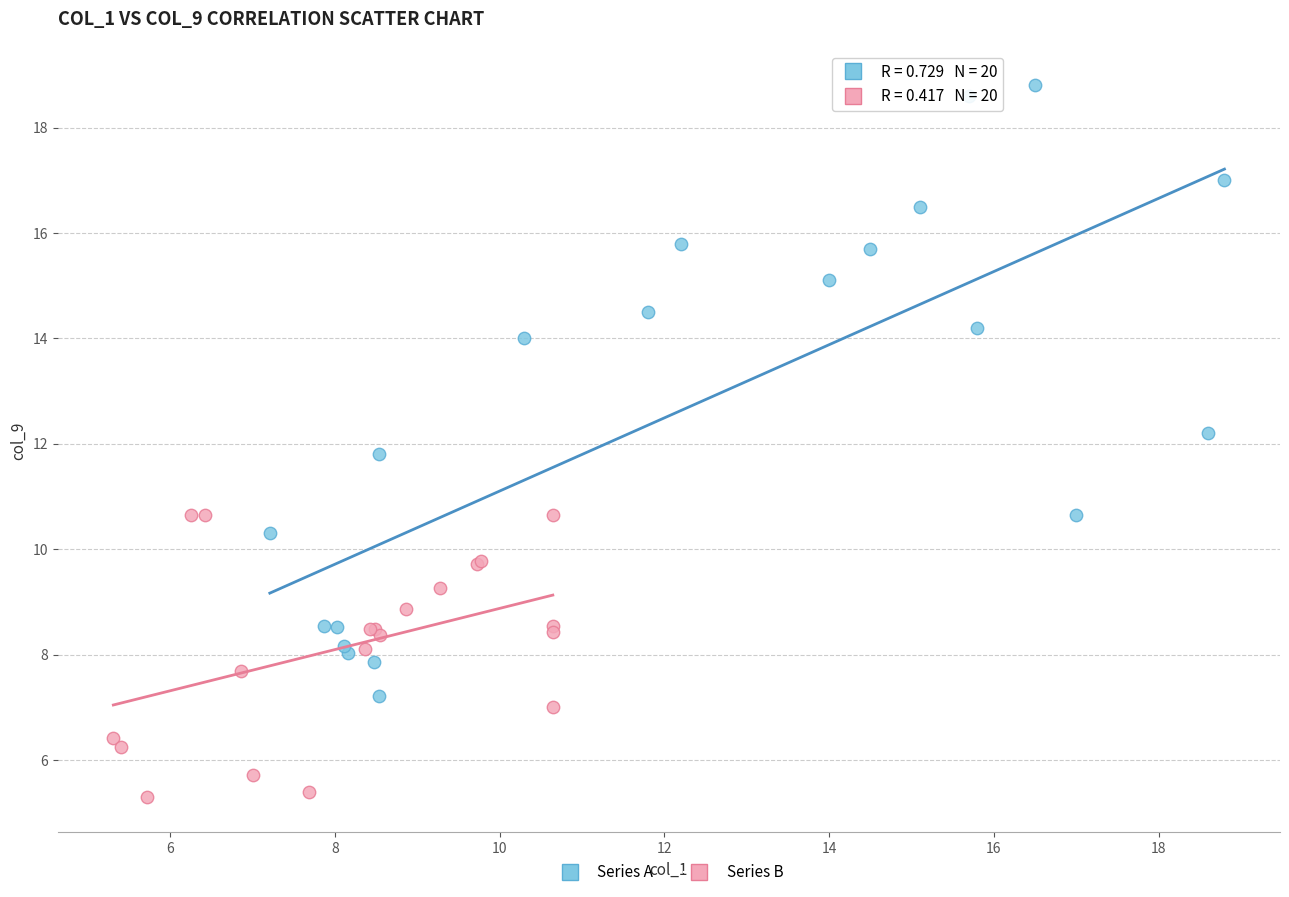

Which series has the largest Y range (max minus min)?

Series A